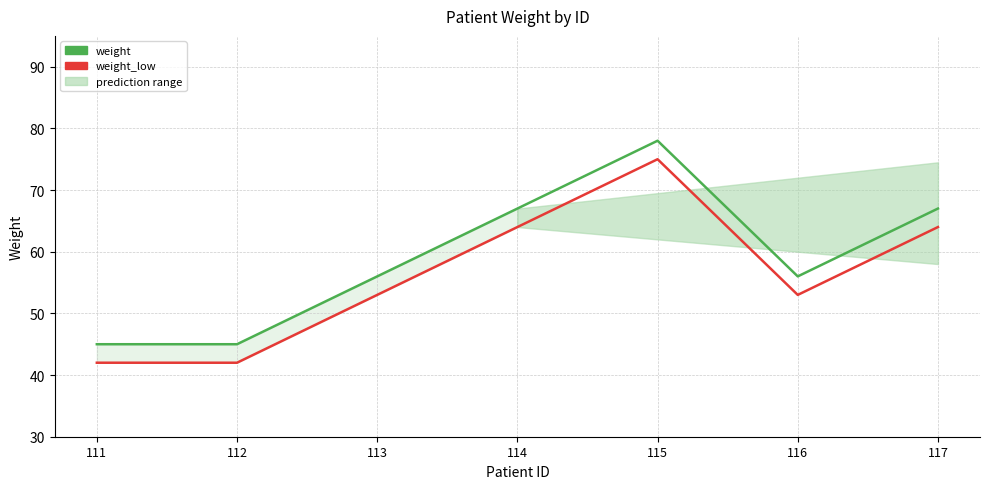

List the series in order of their peak value, highest first.

weight, weight_low